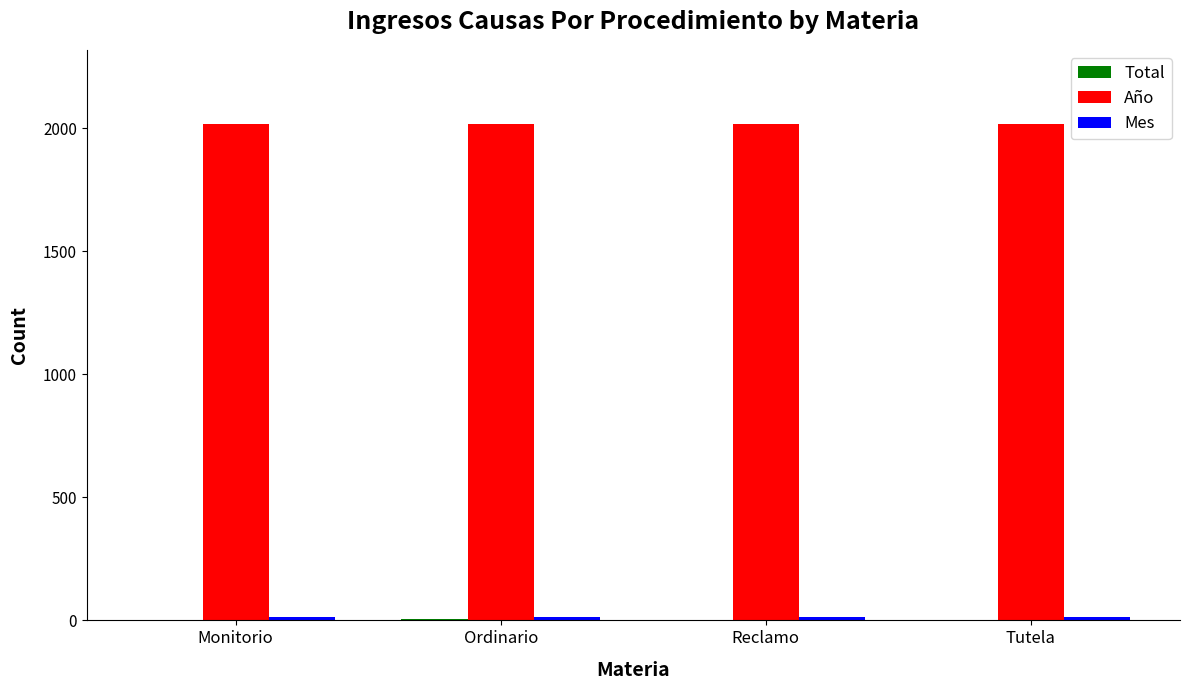

Which series has the largest total across all categories?

Año